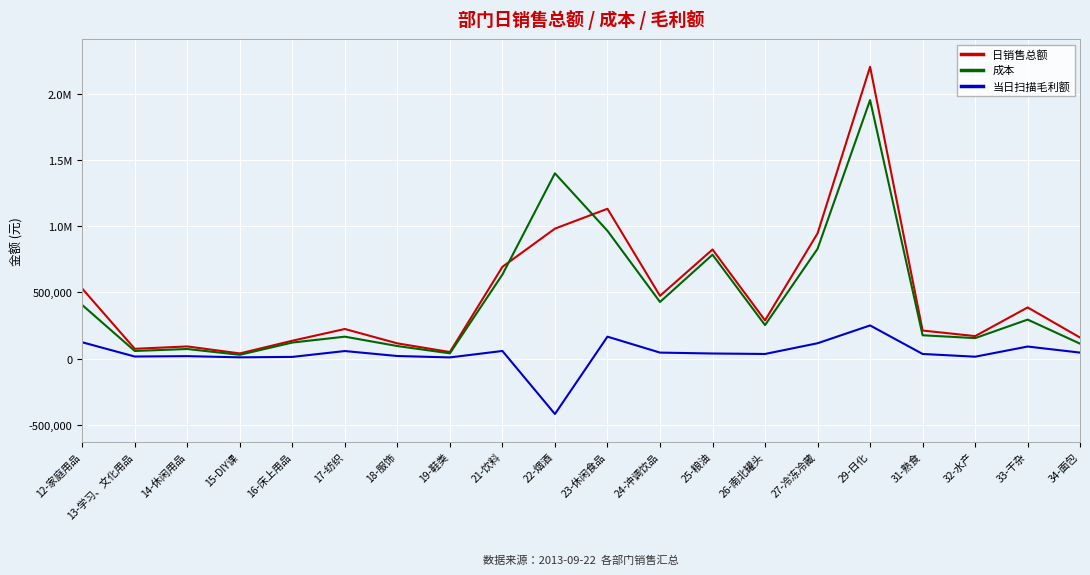

What is the label of the 15th point from the right?

17-纺织